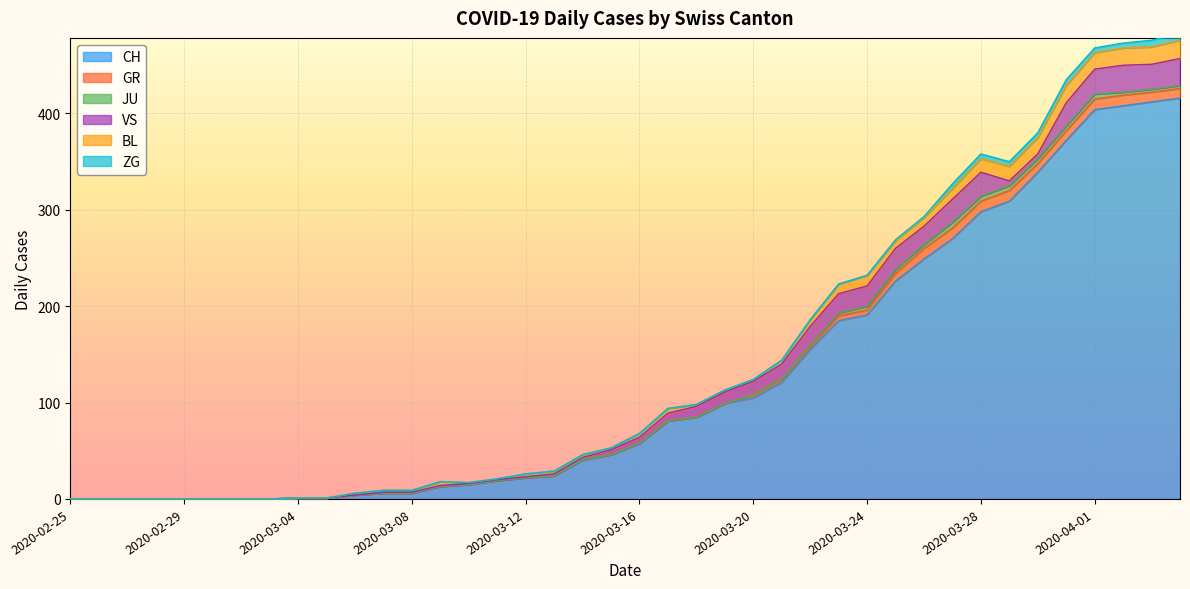

True or false: JU has more than 1 interior local peaks.

False